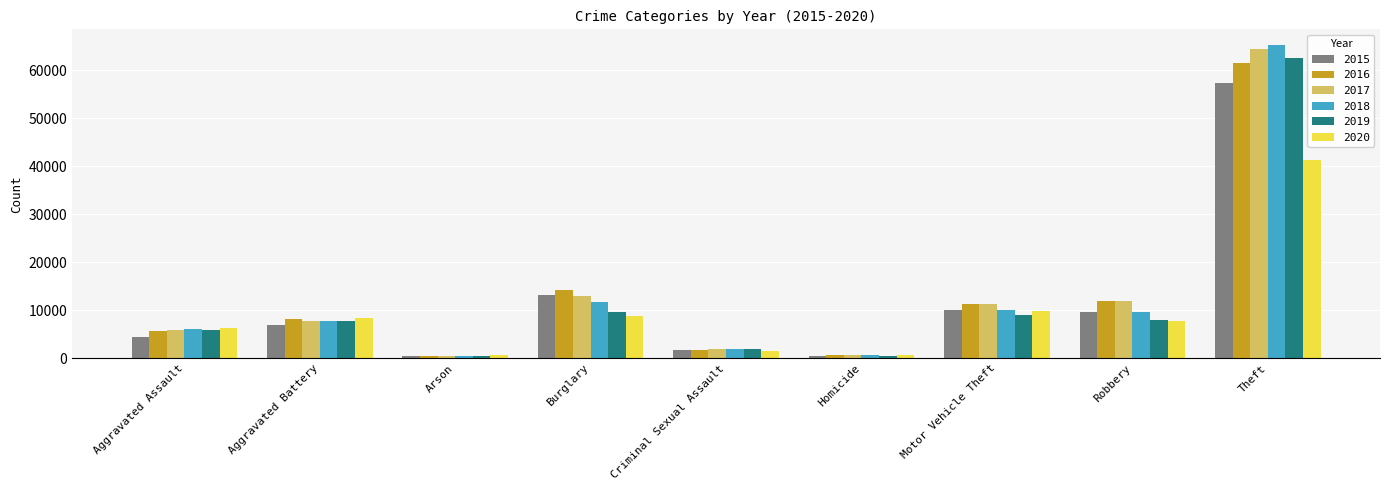

What are all the series names shown in the legend?

2015, 2016, 2017, 2018, 2019, 2020